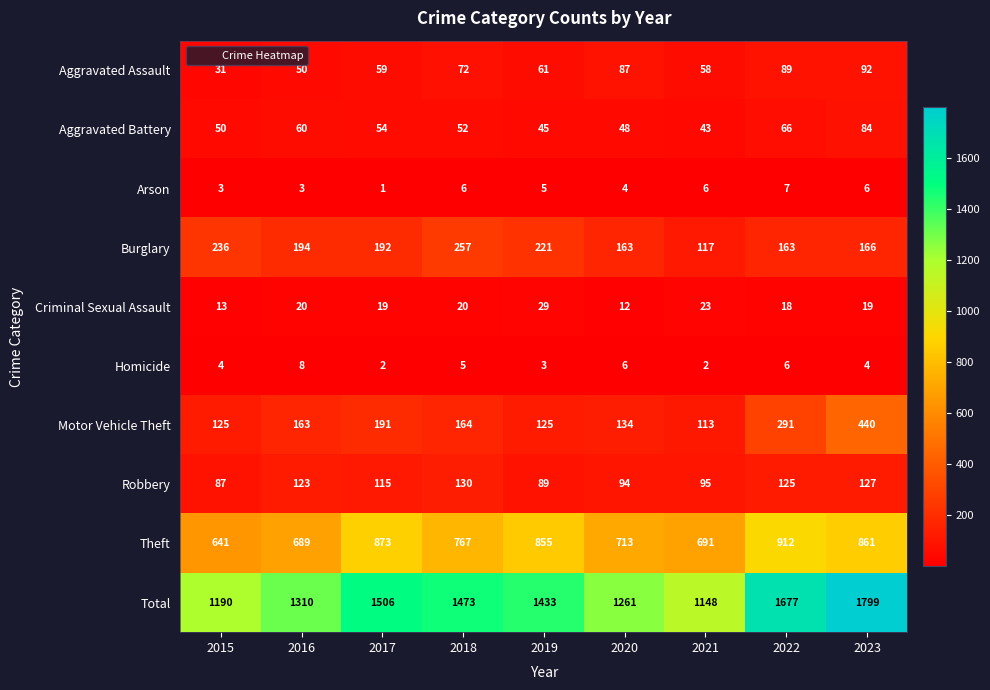

How many data points does each series have?

9